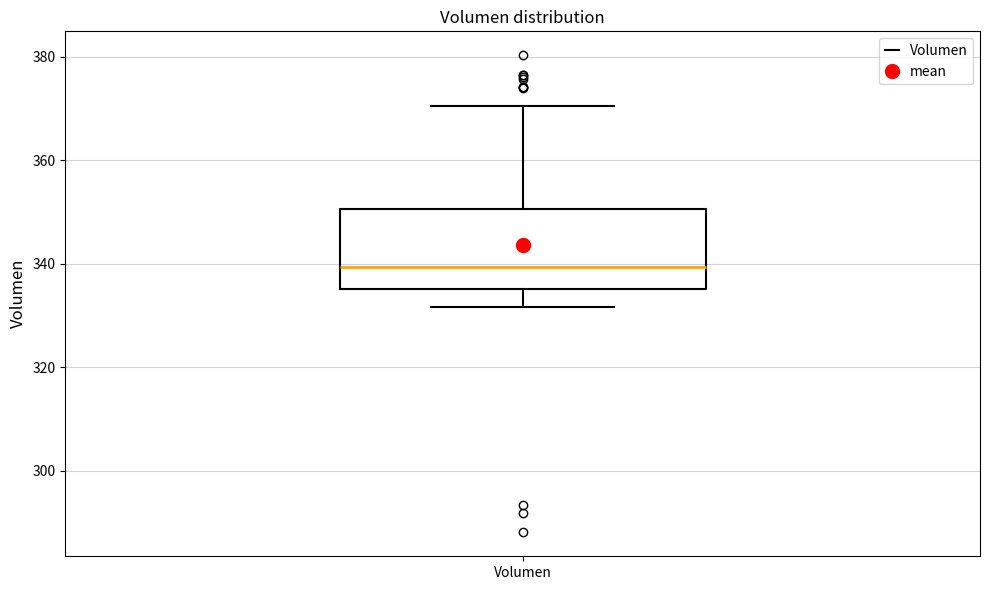

Transcribe this box plot: give where the median line is, the range the box spans, and where the two whiskers end, as read against the y-axis. The values are not printed on the chart, so give them approximately, as read against the axis.

median 340, box 336 to 350, whiskers 332 to 370